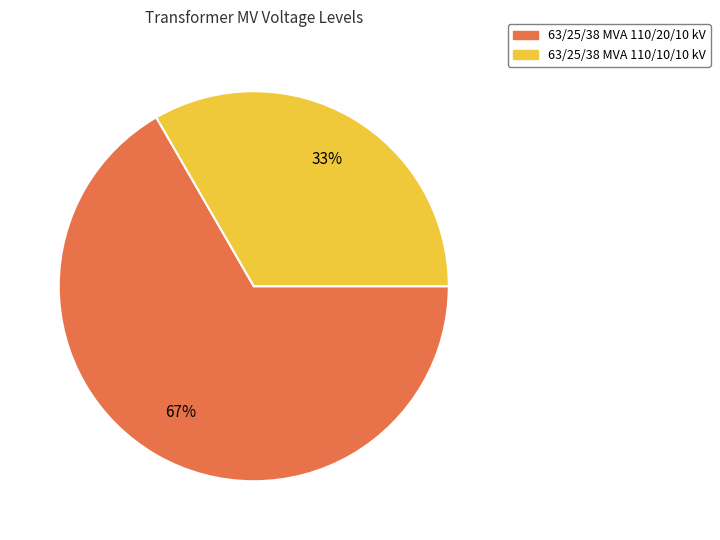

How many segments does this pie chart have?

2